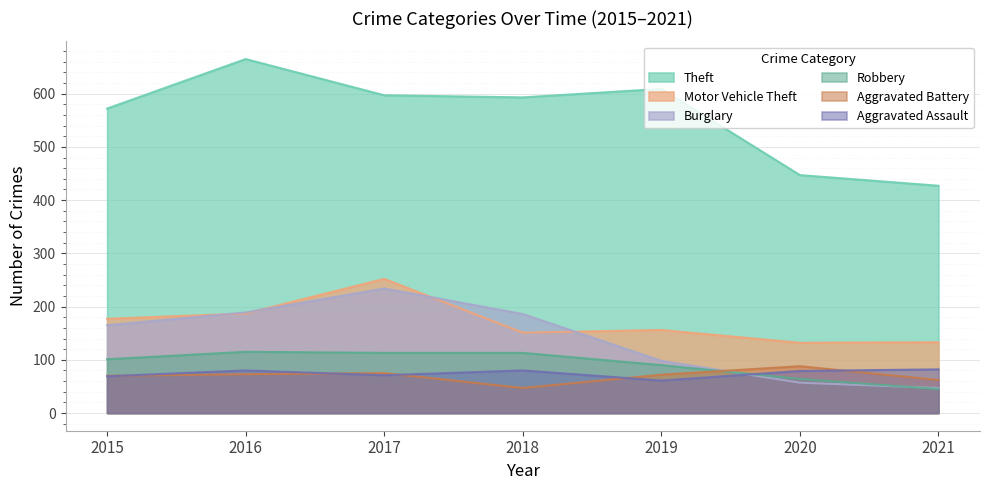

How many interior local valleys does the Aggravated Assault series have?

2